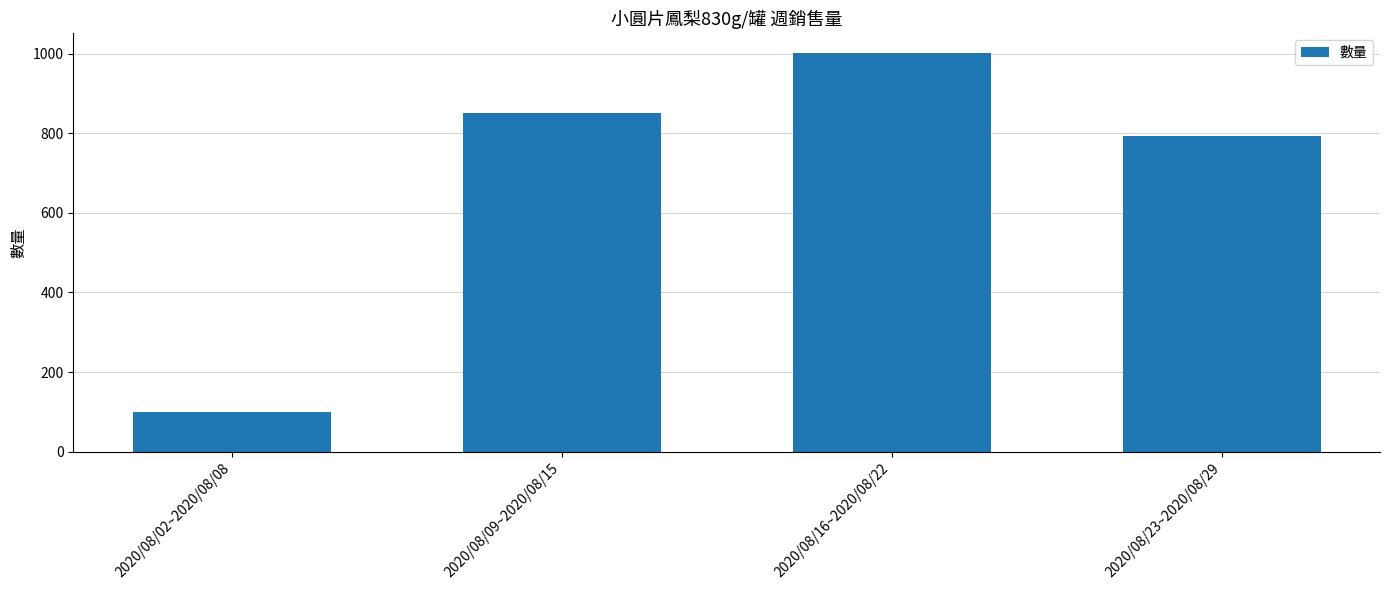

What is the sum of the values at 2020/08/16~2020/08/22 and 2020/08/02~2020/08/08?

1100